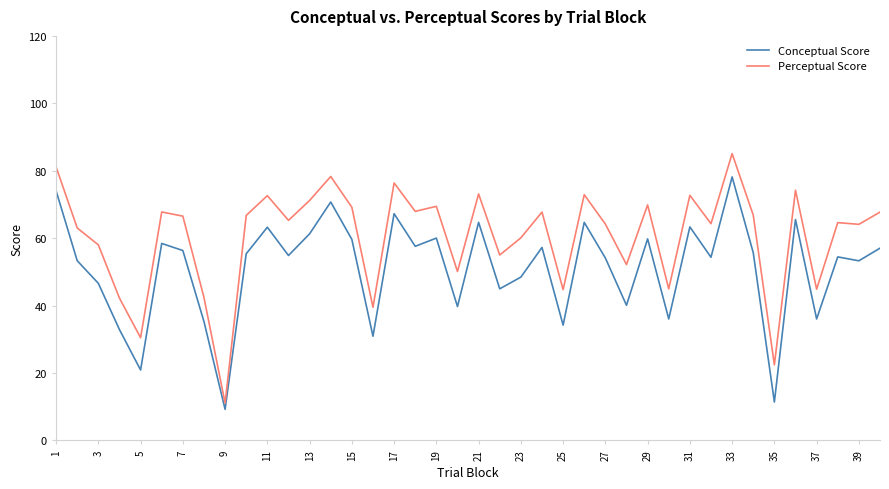

What are all the series names shown in the legend?

Conceptual Score, Perceptual Score